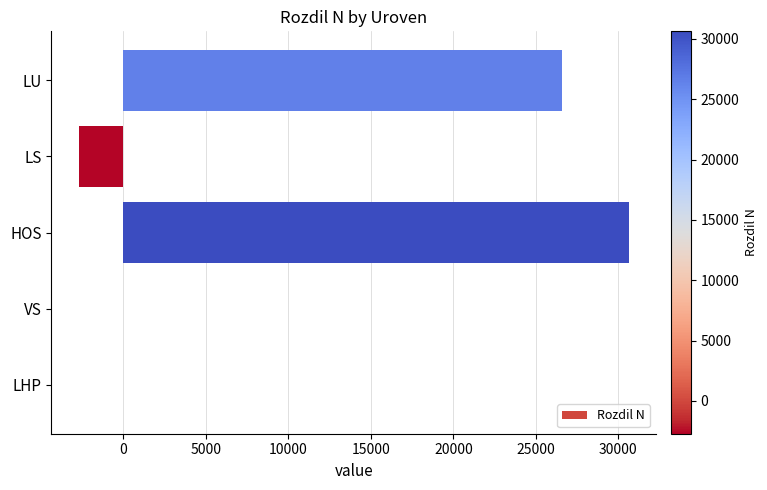

How many distinct data groups are displayed?

1